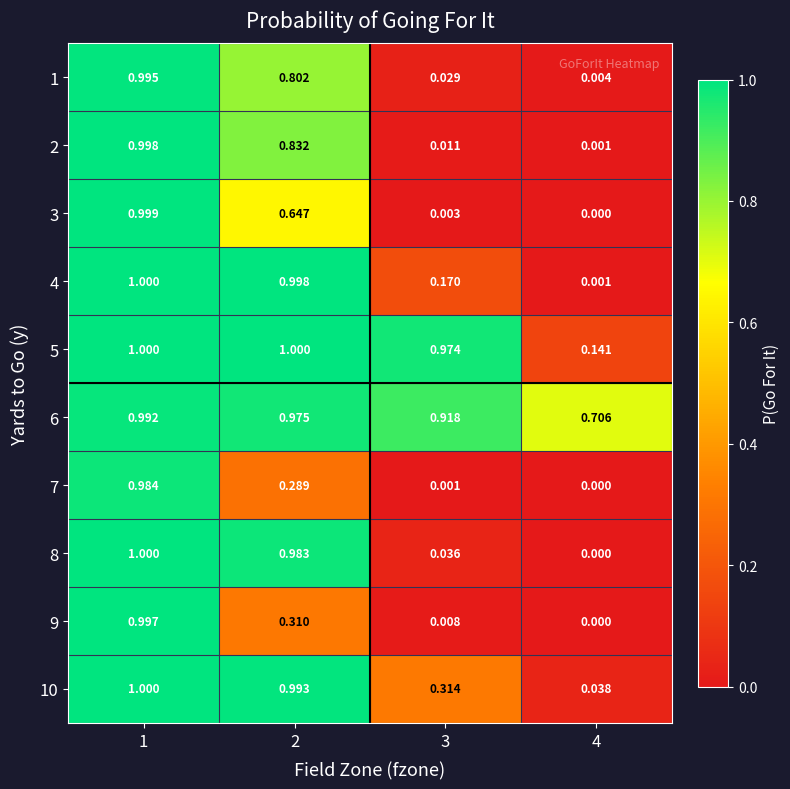

Which series changed the most between 2 and 4?

4